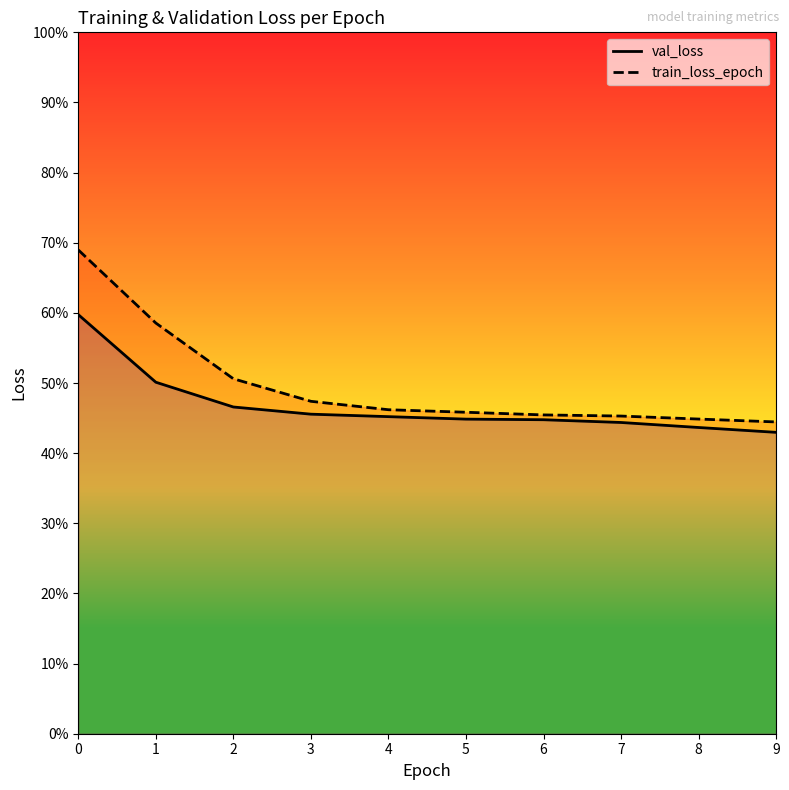

How many distinct data groups are displayed?

2